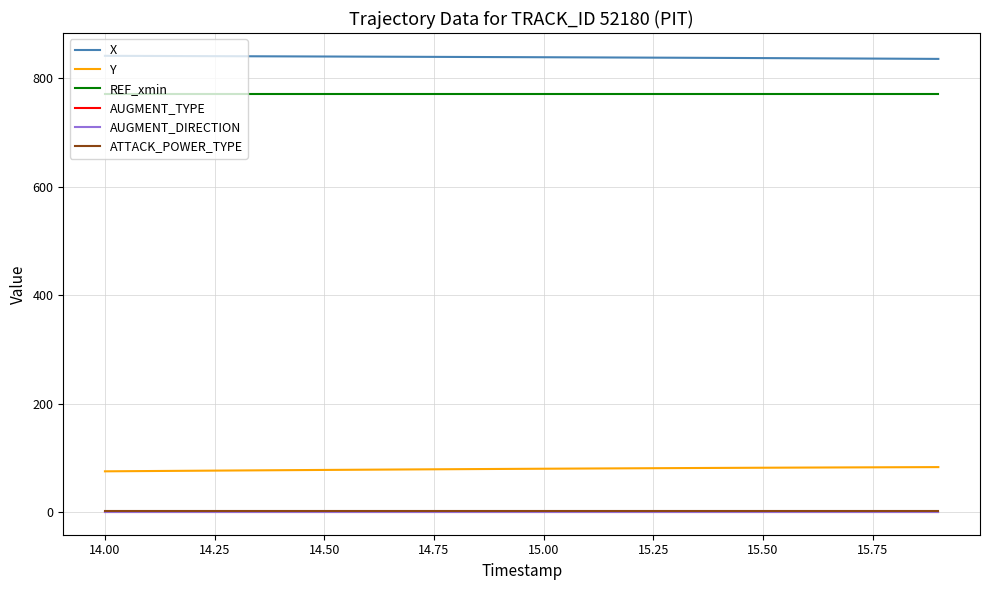

Is this an area chart (filled region under the line)?

No